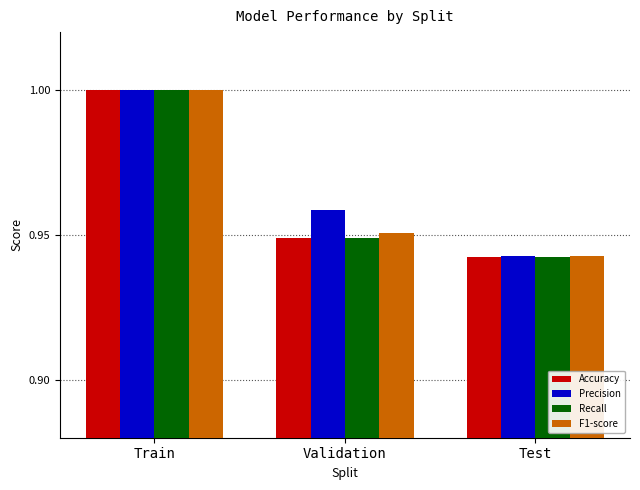

Rank the categories by Precision value from highest to lowest.

Train, Validation, Test